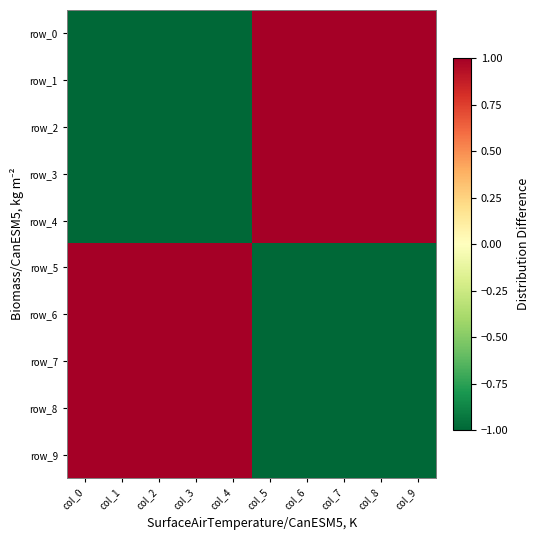

What is the difference between the highest and lowest values at col_7?

2